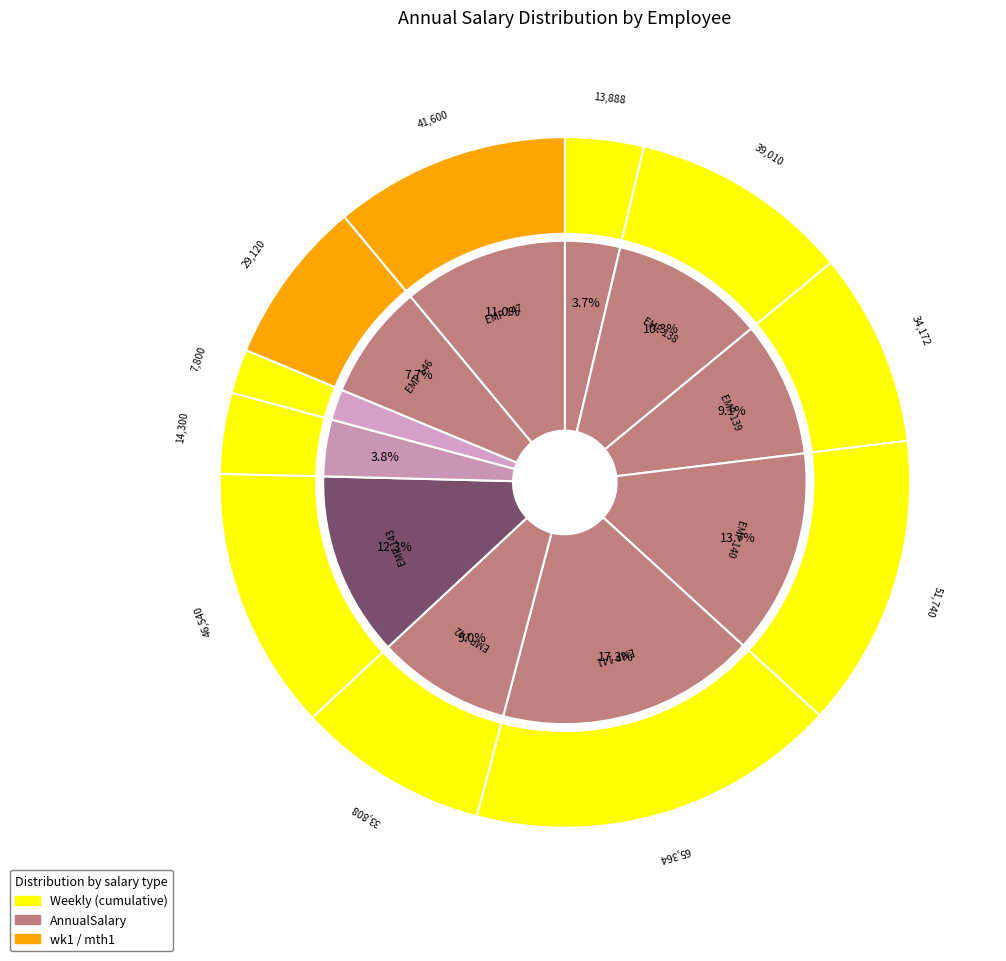

What percentage is the EMP 145 slice, to the nearest percent?

2%